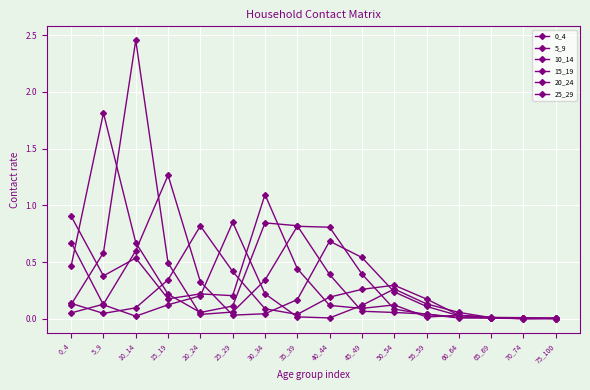

Reading left to right, transcribe all the data shown in this chart.

0_4: 0_4=0.9	5_9=0.4	10_14=0.5	15_19=0.2	20_24=0.2	25_29=0.2	30_34=1.1	35_39=0.4	40_44=0.1	45_49=0.1	50_54=0.1	55_59=0.0	60_64=0.0	65_69=0.0	70_74=0.0	75_100=0.0
5_9: 0_4=0.5	5_9=1.8	10_14=0.7	15_19=0.2	20_24=0.1	25_29=0.1	30_34=0.8	35_39=0.8	40_44=0.4	45_49=0.1	50_54=0.1	55_59=0.0	60_64=0.0	65_69=0.0	70_74=0.0	75_100=0.0
10_14: 0_4=0.1	5_9=0.6	10_14=2.5	15_19=0.5	20_24=0.0	25_29=0.1	30_34=0.3	35_39=0.8	40_44=0.8	45_49=0.4	50_54=0.1	55_59=0.0	60_64=0.0	65_69=0.0	70_74=0.0	75_100=0.0
15_19: 0_4=0.1	5_9=0.1	10_14=0.6	15_19=1.3	20_24=0.3	25_29=0.0	30_34=0.0	35_39=0.2	40_44=0.7	45_49=0.5	50_54=0.2	55_59=0.1	60_64=0.0	65_69=0.0	70_74=0.0	75_100=0.0
20_24: 0_4=0.1	5_9=0.0	10_14=0.1	15_19=0.3	20_24=0.8	25_29=0.4	30_34=0.1	35_39=0.0	40_44=0.2	45_49=0.3	50_54=0.3	55_59=0.2	60_64=0.0	65_69=0.0	70_74=0.0	75_100=0.0
25_29: 0_4=0.7	5_9=0.1	10_14=0.0	15_19=0.1	20_24=0.2	25_29=0.9	30_34=0.2	35_39=0.0	40_44=0.0	45_49=0.1	50_54=0.3	55_59=0.1	60_64=0.1	65_69=0.0	70_74=0.0	75_100=0.0